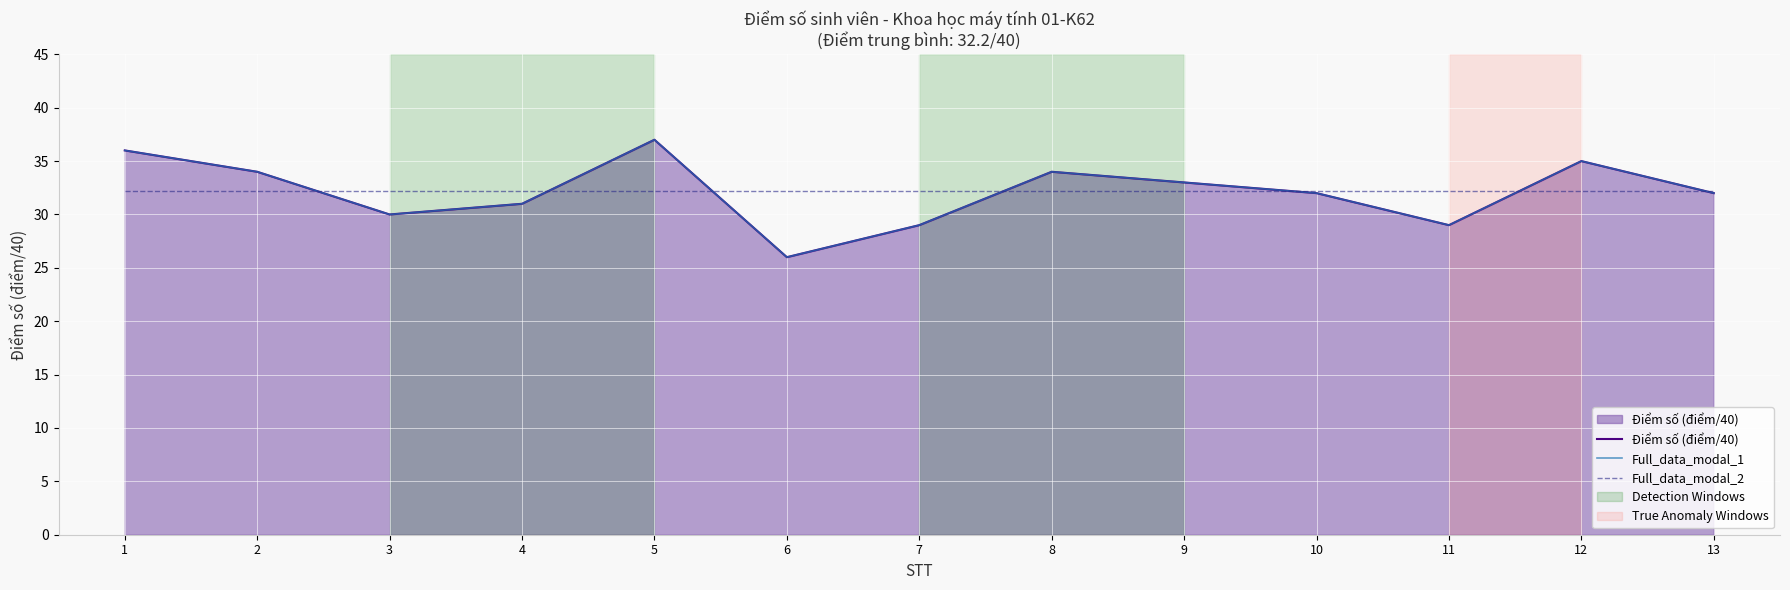

List the labels in order of Điểm số (điểm/40) value, smallest first.

6, 7, 11, 3, 4, 10, 13, 9, 2, 8, 12, 1, 5